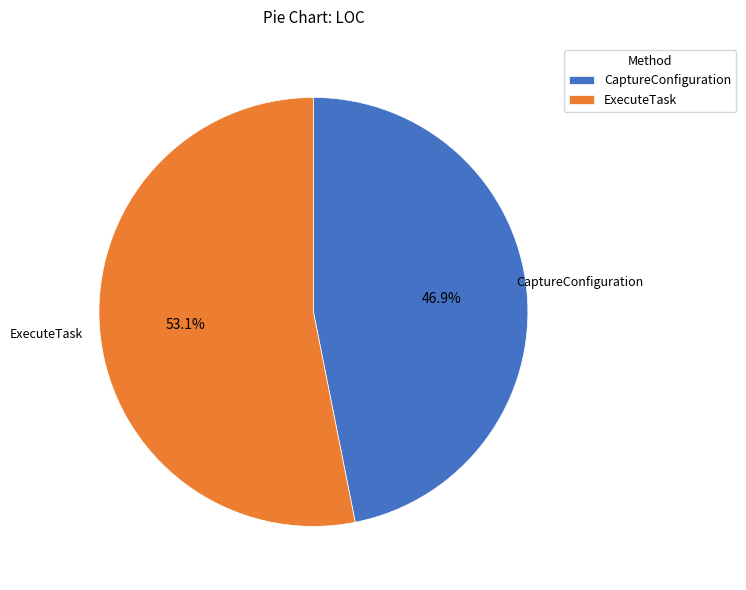

Between ExecuteTask and CaptureConfiguration, which is larger?

ExecuteTask